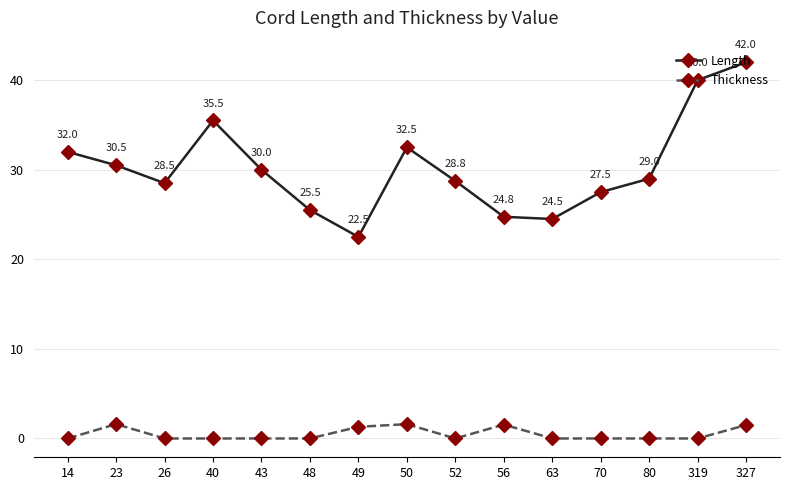

What is the value of the Length point at the 14th from the left?

40.0